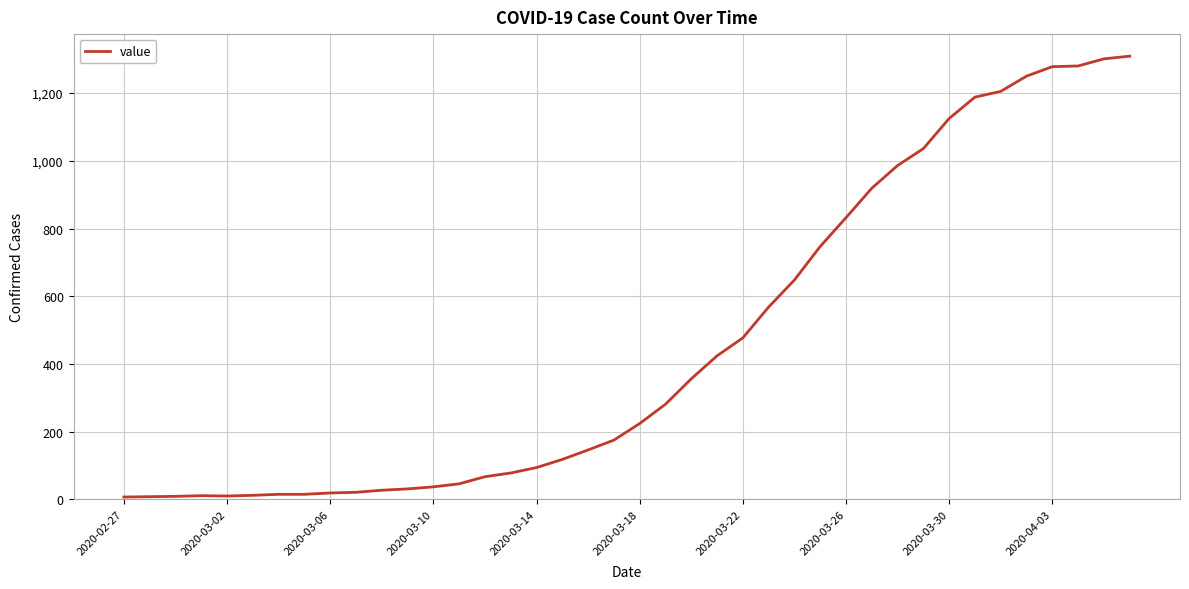

What is the difference between the maximum and minimum values?

1302